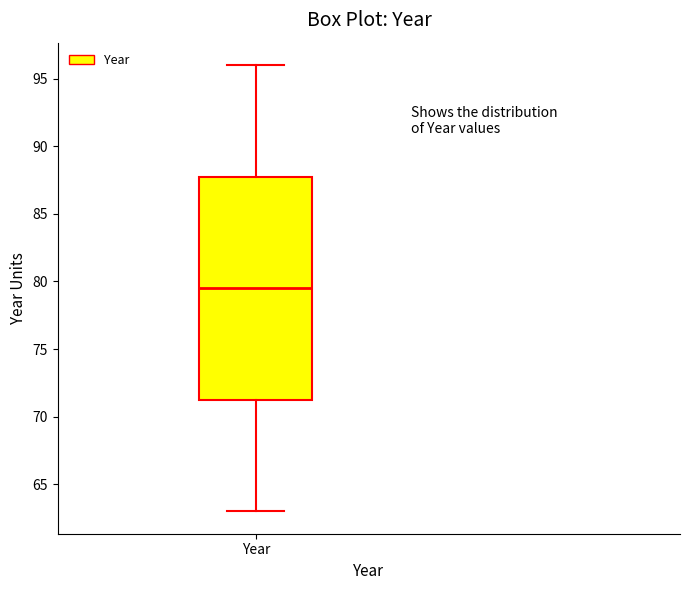

Read this box plot against the y-axis: the position of the median line, the range covered by the box, and the ends of both whiskers. The values are not printed on the chart, so give them approximately, as read against the axis.

median 79.5, box 71.5 to 88.0, whiskers 63.0 to 96.0